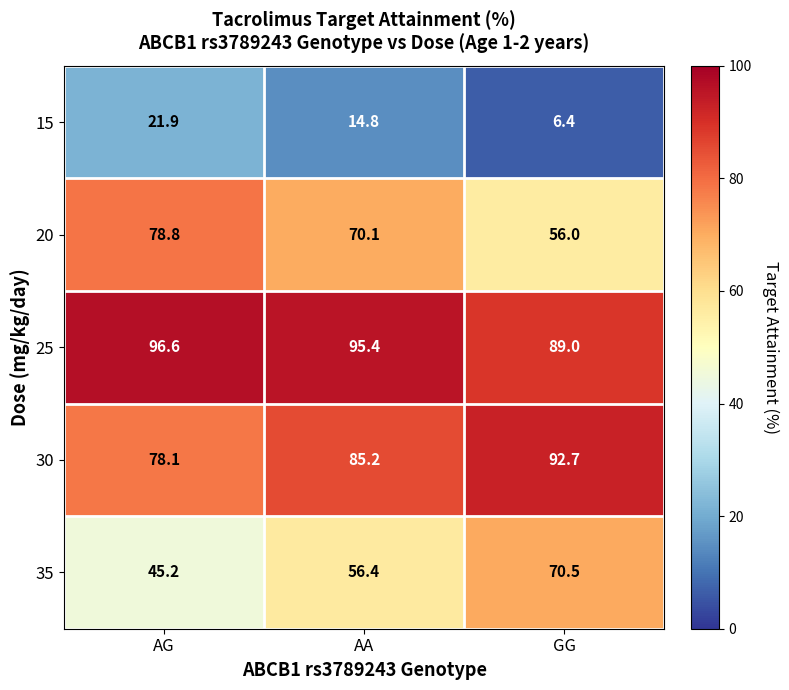

Which series has the widest spread of values?

35